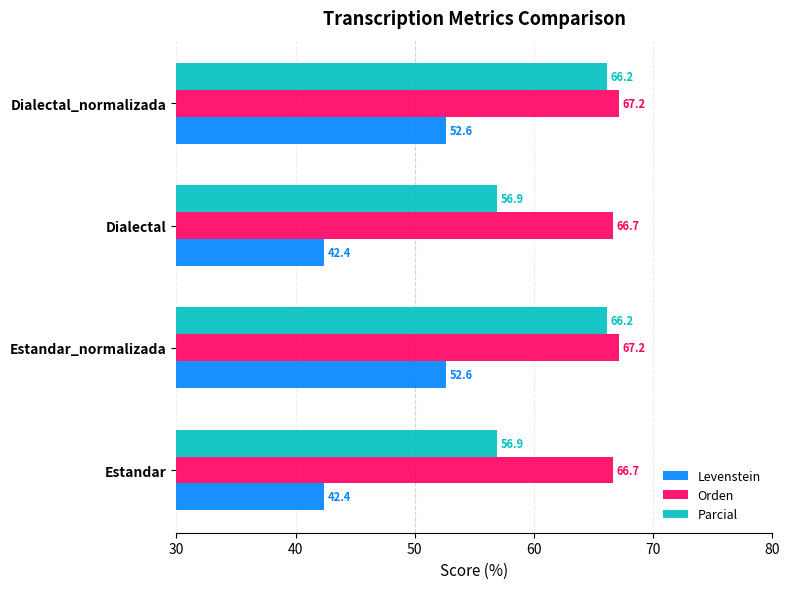

The Orden series shows 88.0 at Estandar. True or false?

False